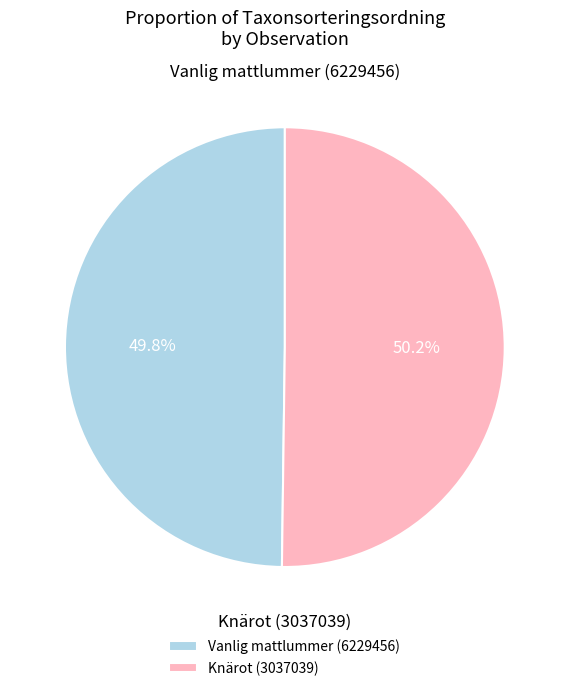

Is there any slice that represents more than half of the pie?

Yes